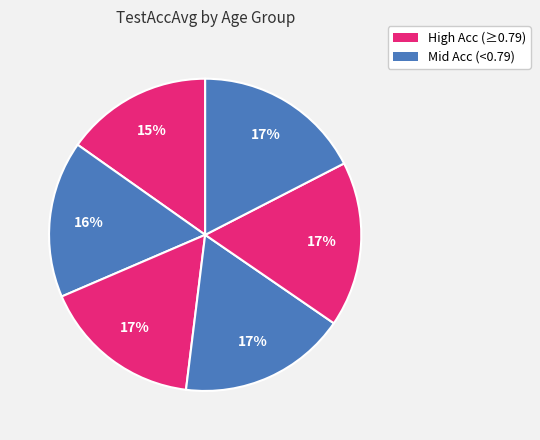

How many segments does this pie chart have?

6